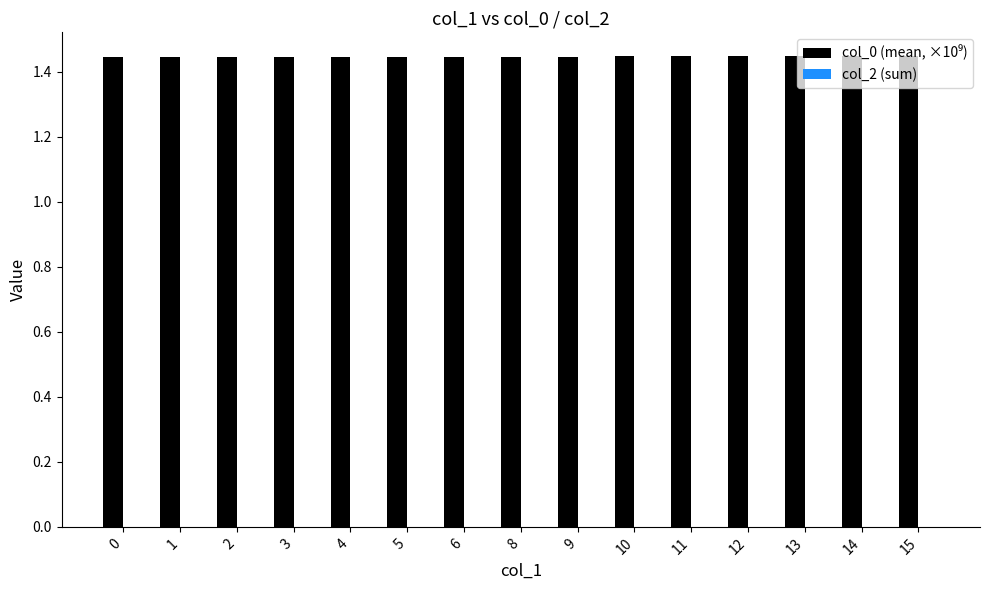

Is it true that the value at 12 is 0.9?

False